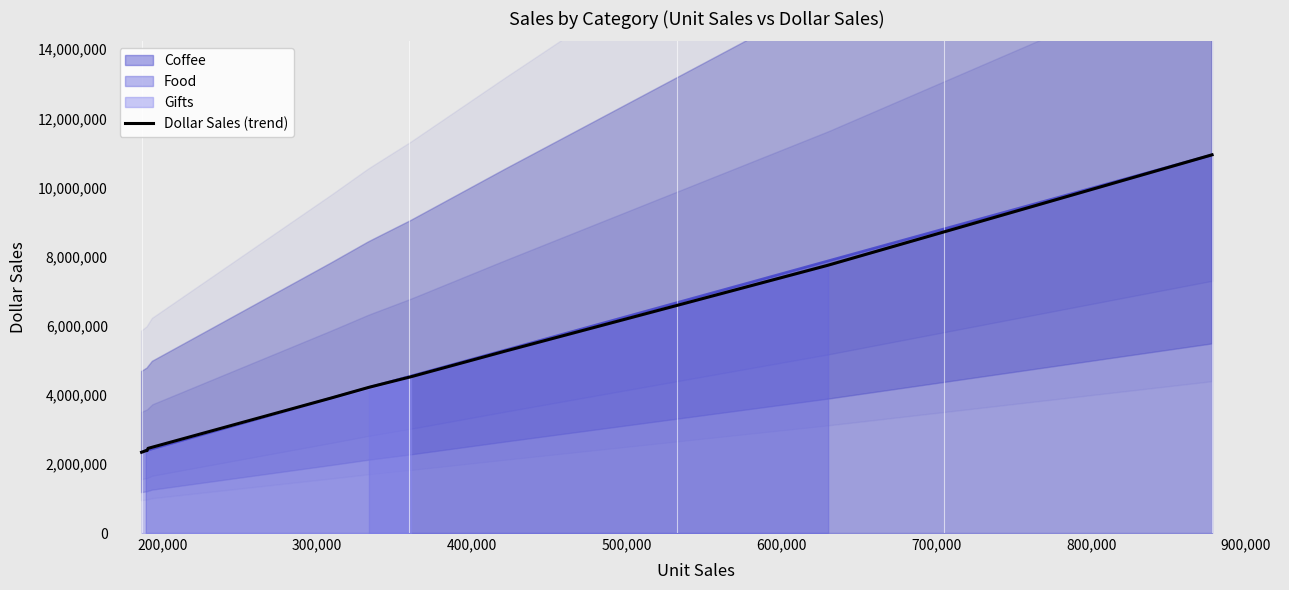

What is the lowest value of the Dollar Sales (trend) series?

2337567